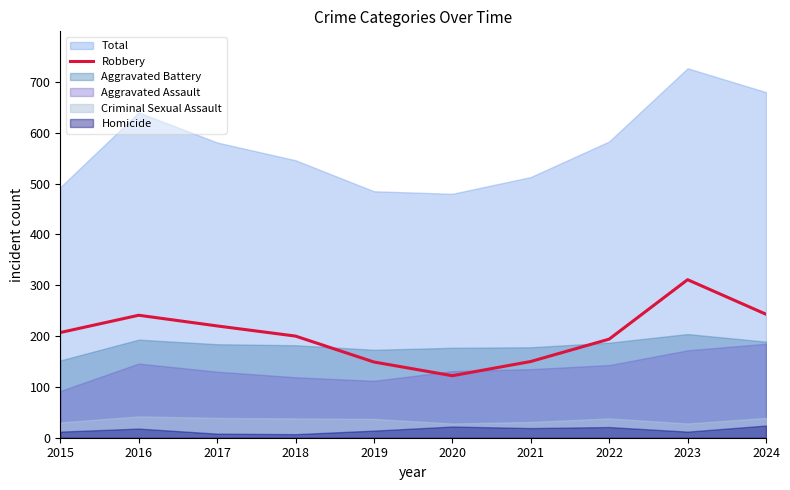

At which category does the data reach its first local valley?

2020